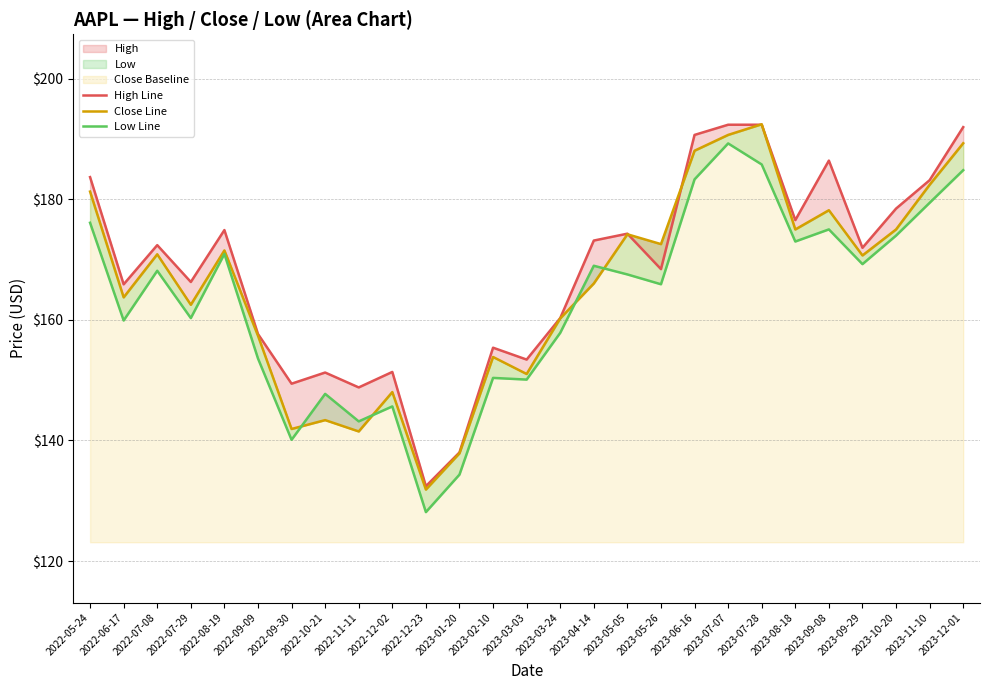

At which label does Close Line first exceed 170?

2022-05-24